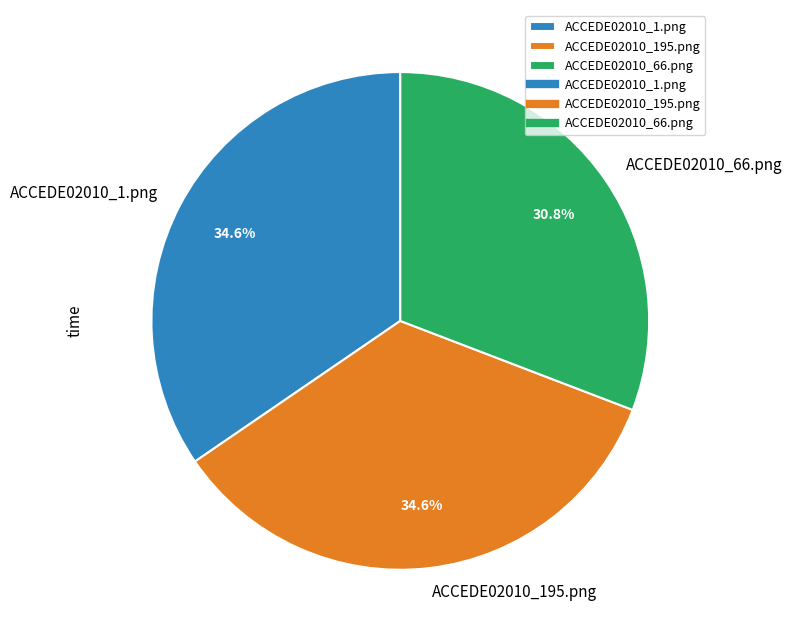

Do ACCEDE02010_1.png and ACCEDE02010_195.png together represent more than half of the pie?

Yes